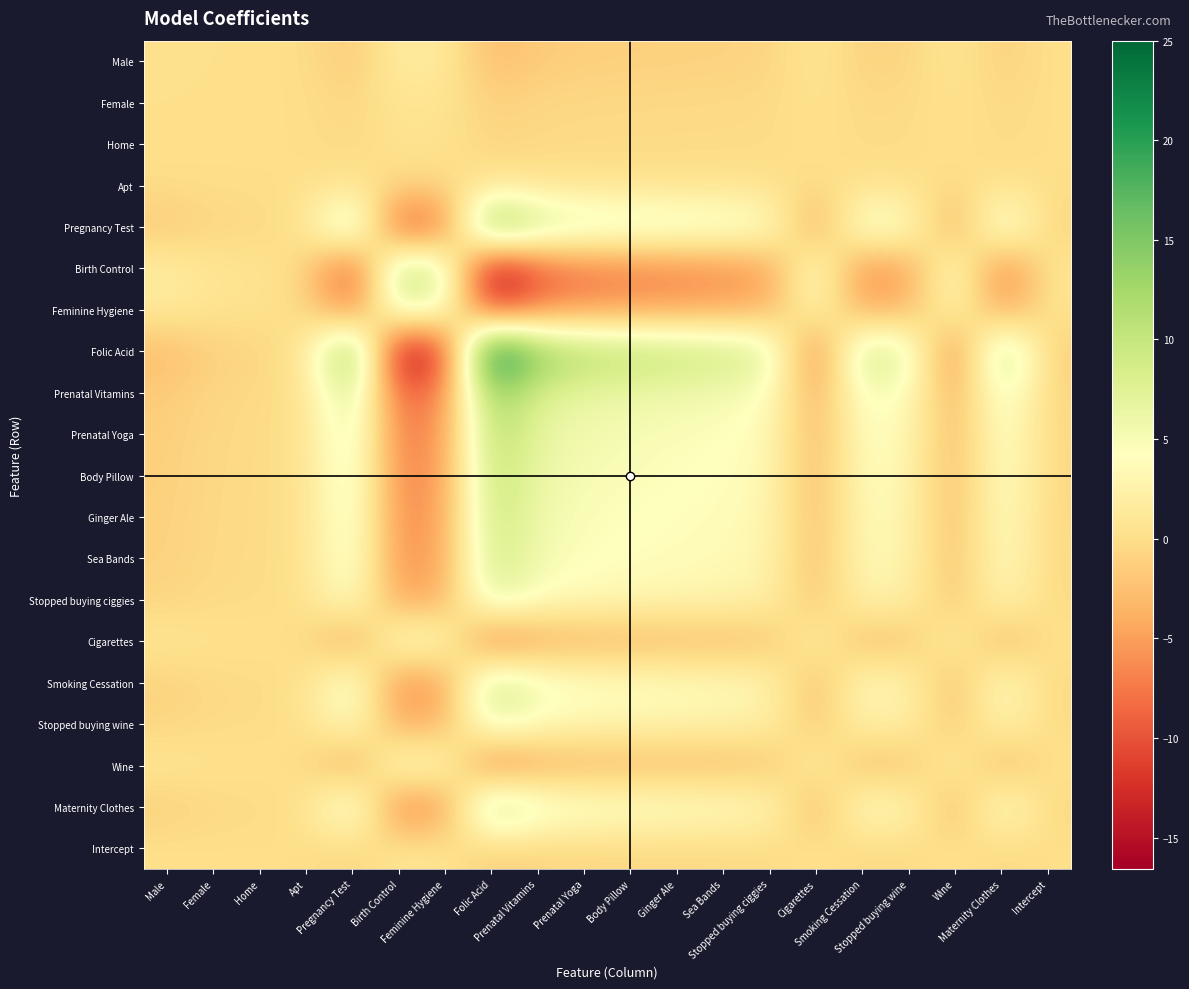

Count the number of data series in this chart.

20